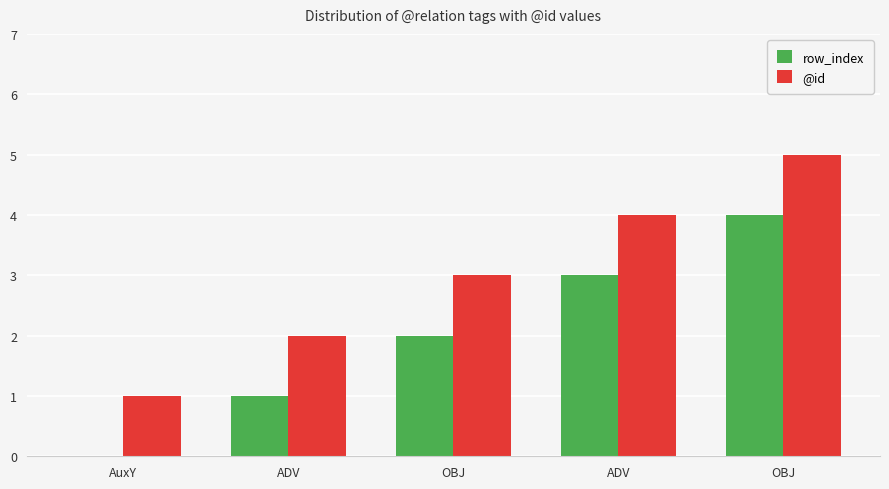

What are all the series names shown in the legend?

row_index, @id